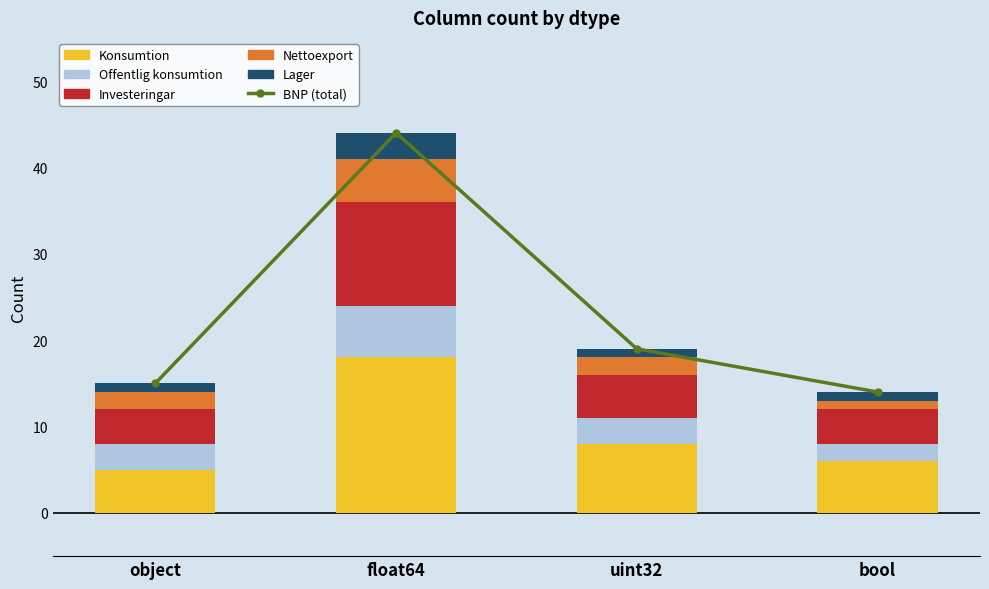

What is the total value across all series at object?

30